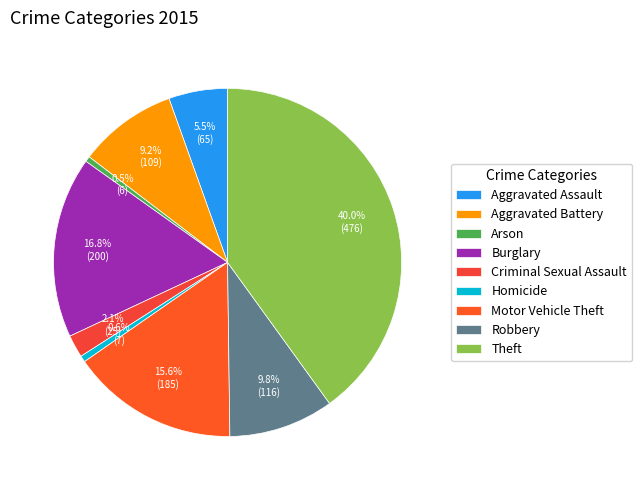

Does any single category account for the majority?

No